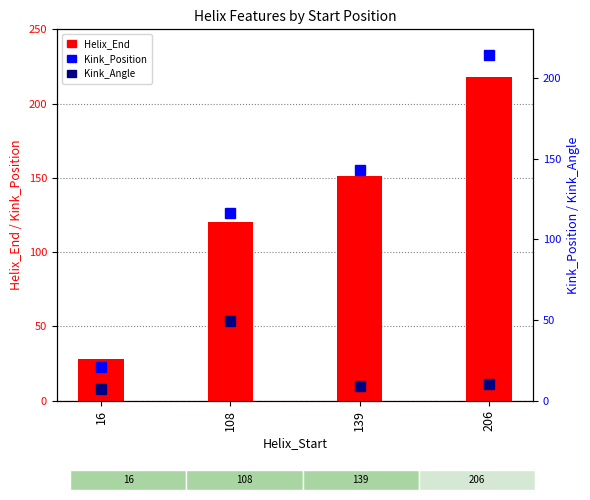

Reading right to left, what are all the values shown in this chart?

Helix_End: 206=218.0	139=151.0	108=120.0	16=28.0
Kink_Position: 206=214.0	139=143.0	108=116.0	16=21.0
Kink_Angle: 206=10.5	139=9.2	108=49.1	16=7.4